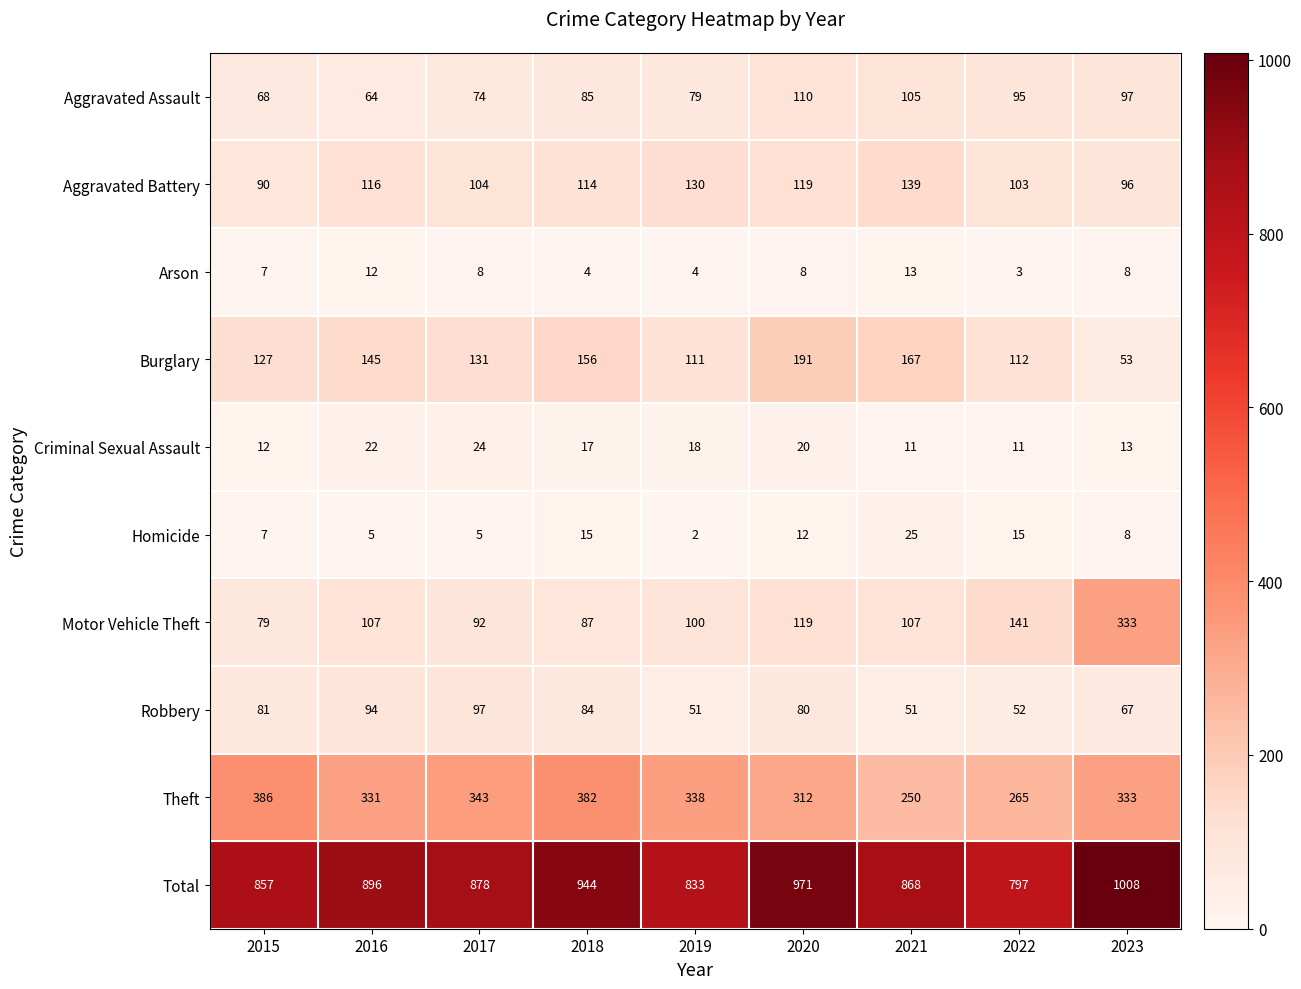

What is the difference between the Motor Vehicle Theft values at 2022 and 2015?

62